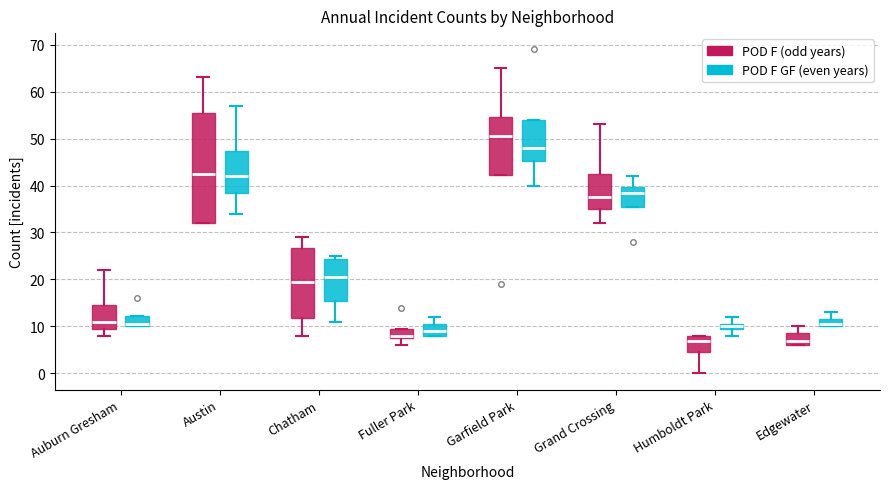

Where does the lower whisker of the box for Auburn Gresham (POD F (odd years)) end on the y-axis? The values are not printed on the chart, so give them approximately, as read against the axis.

8